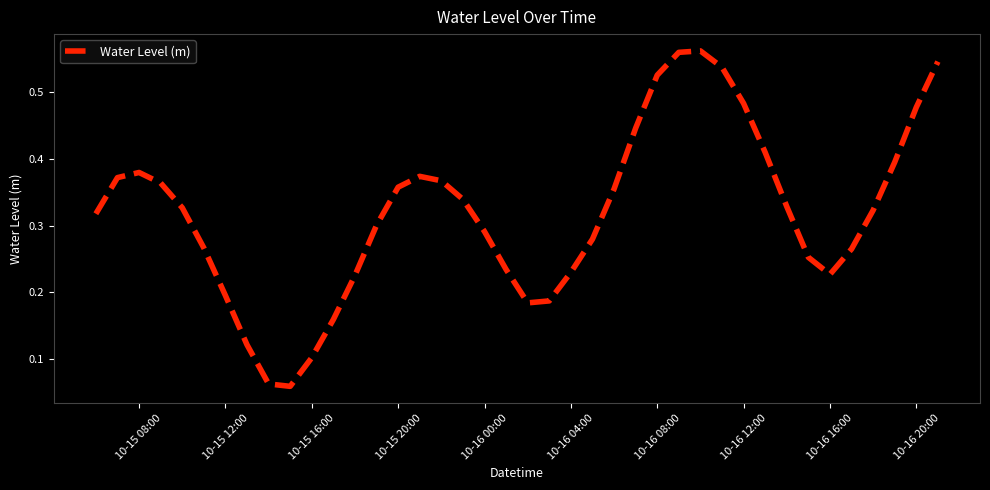

Does the chart display data point markers on the line(s)?

No